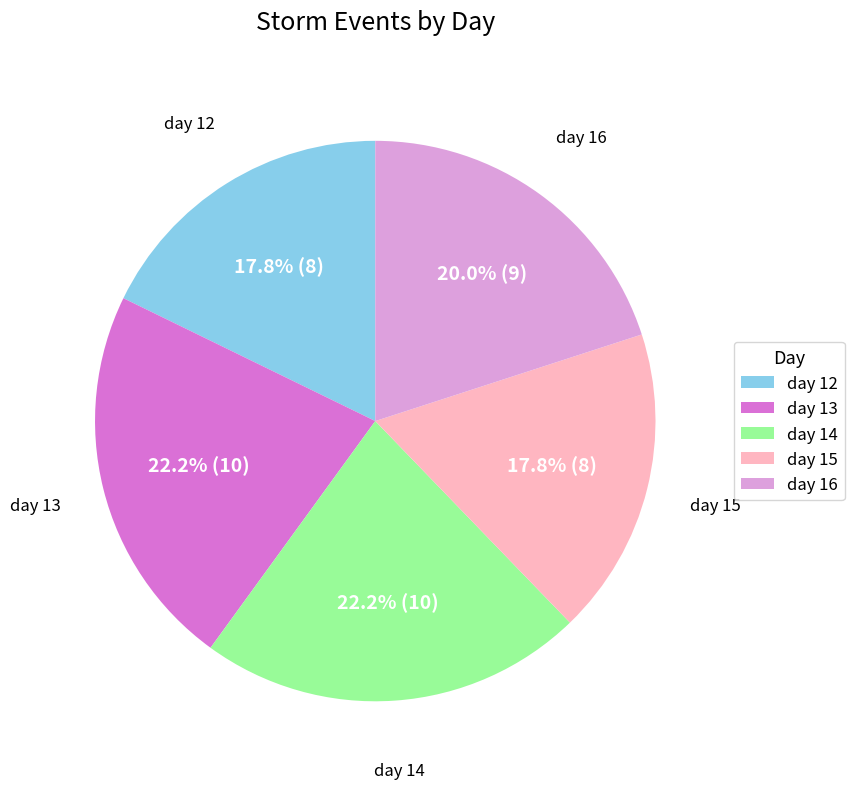

Is it true that day 14 is 22% of the pie?

True